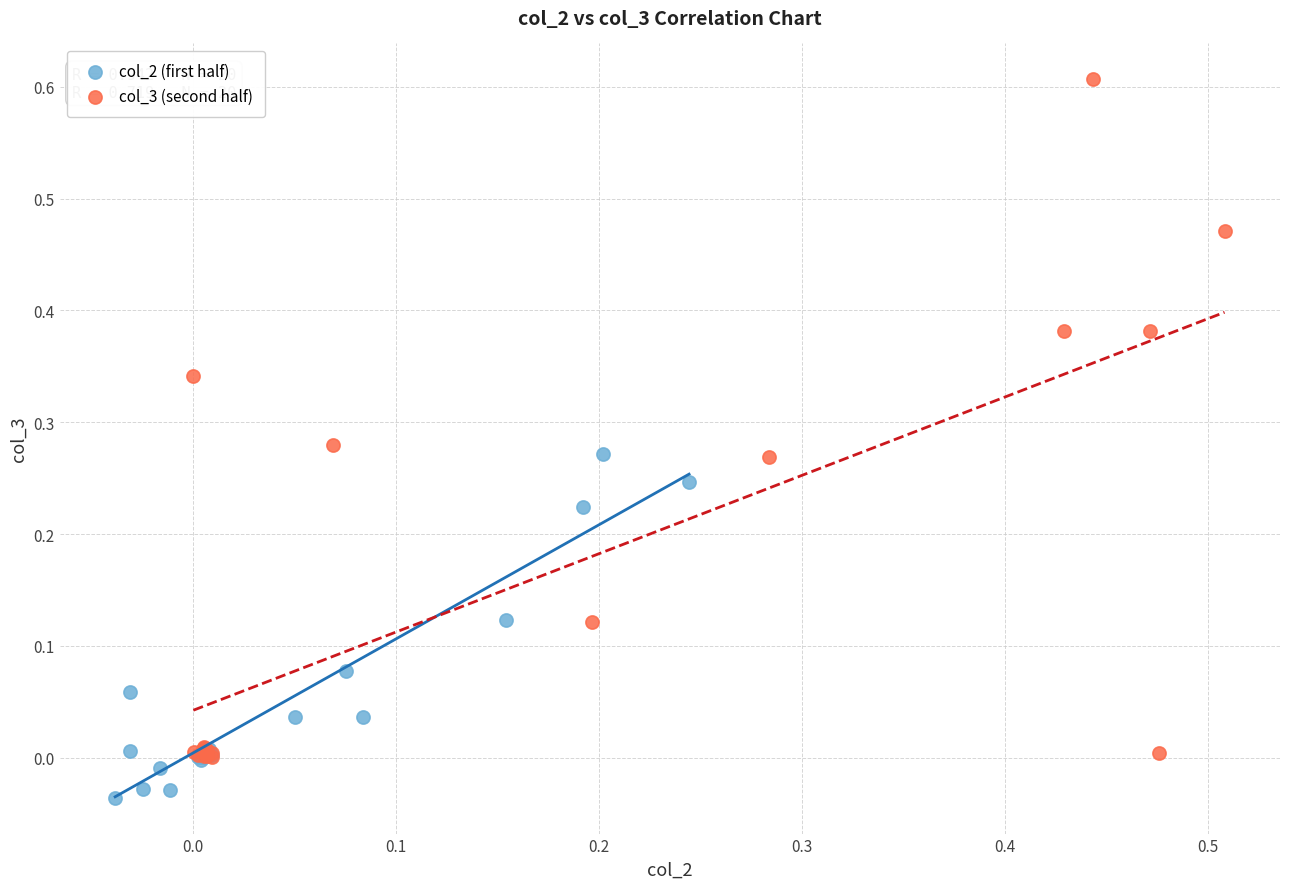

Which series has the widest spread of Y values?

col_3 (second half)